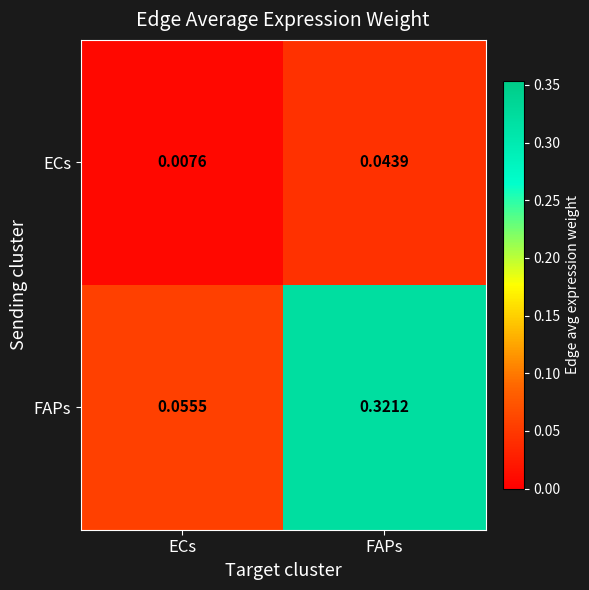

List the labels in order of ECs value, largest first.

FAPs, ECs